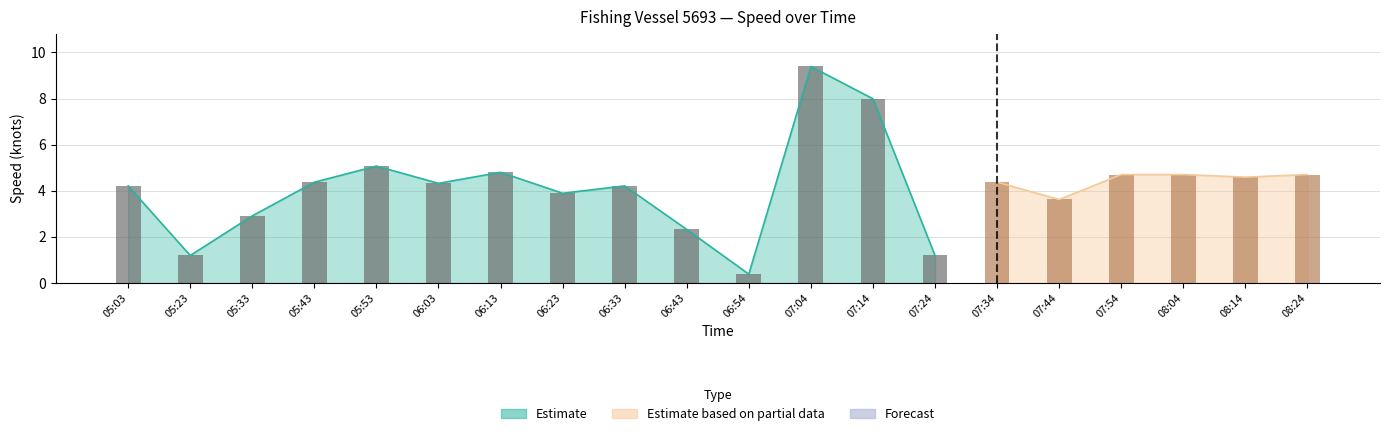

Is it true that the value at 05:03 is 4.2?

True